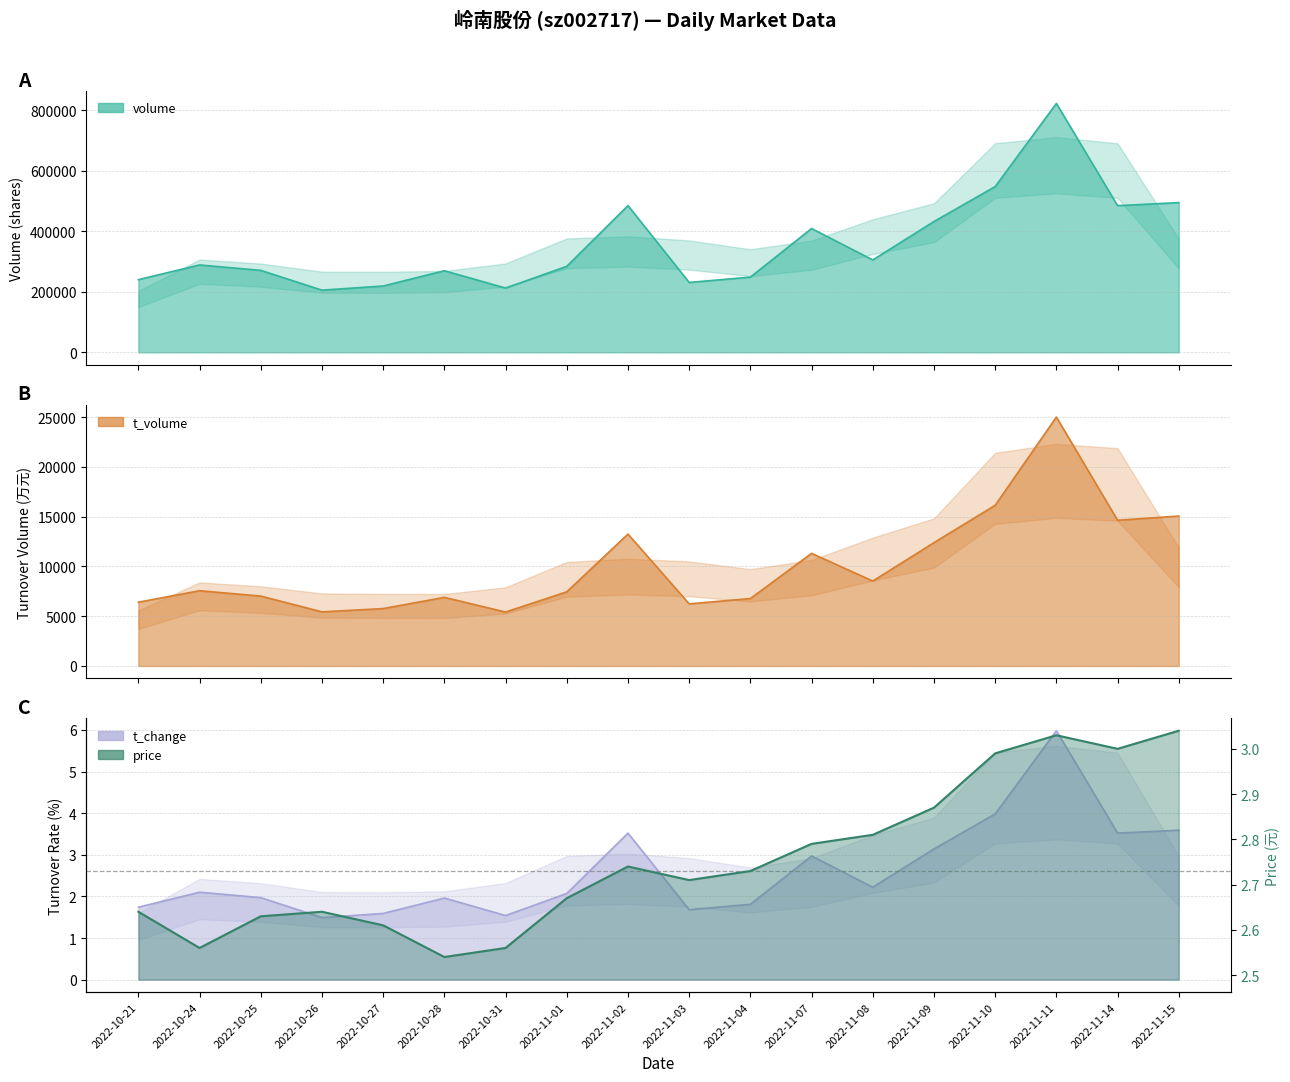

Reading left to right, extract all data points from this chart.

volume: 240230.0	288881.0	270939.0	205557.0	219286.0	269777.0	212420.0	284371.0	485057.0	231077.0	248569.0	409233.0	305421.0	432403.0	547827.0	822672.0	484819.0	494898.0
t_volume: 6411.0	7561.0	7024.0	5438.0	5769.0	6894.0	5420.0	7452.0	13252.0	6243.0	6775.0	11314.0	8535.0	12393.0	16145.0	25009.0	14643.0	15065.0
t_change: 1.7	2.1	2.0	1.5	1.6	2.0	1.5	2.1	3.5	1.7	1.8	3.0	2.2	3.1	4.0	6.0	3.5	3.6
price: 2.6	2.6	2.6	2.6	2.6	2.5	2.6	2.7	2.7	2.7	2.7	2.8	2.8	2.9	3.0	3.0	3.0	3.0